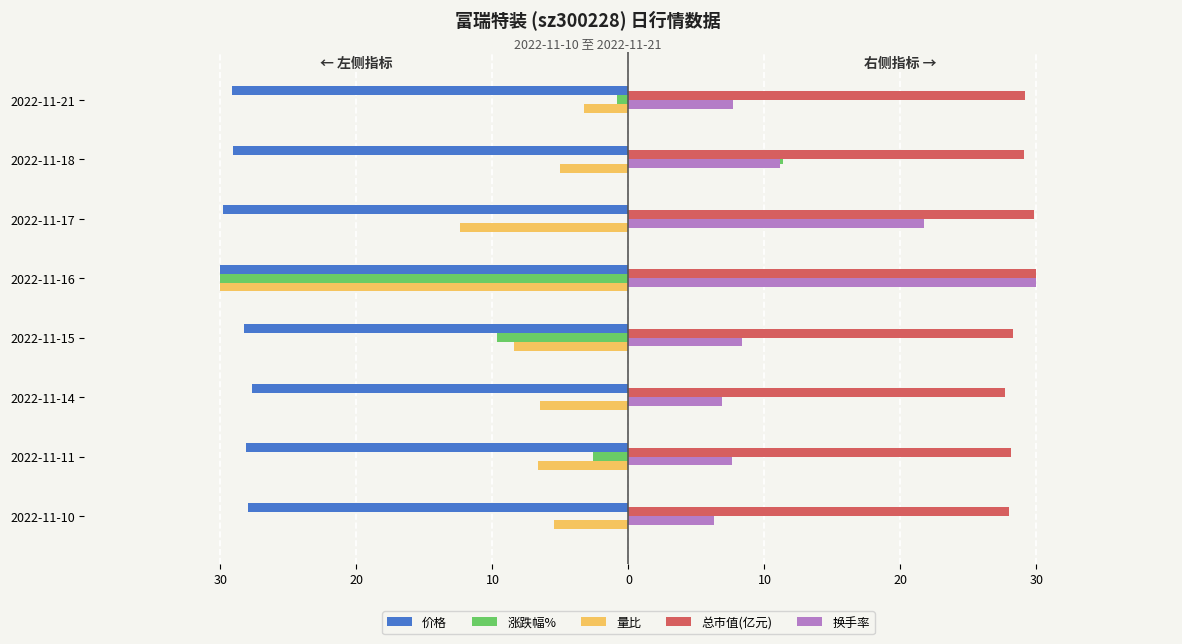

What are all the series names shown in the legend?

价格, 涨跌幅%, 量比, 总市值(亿元), 换手率